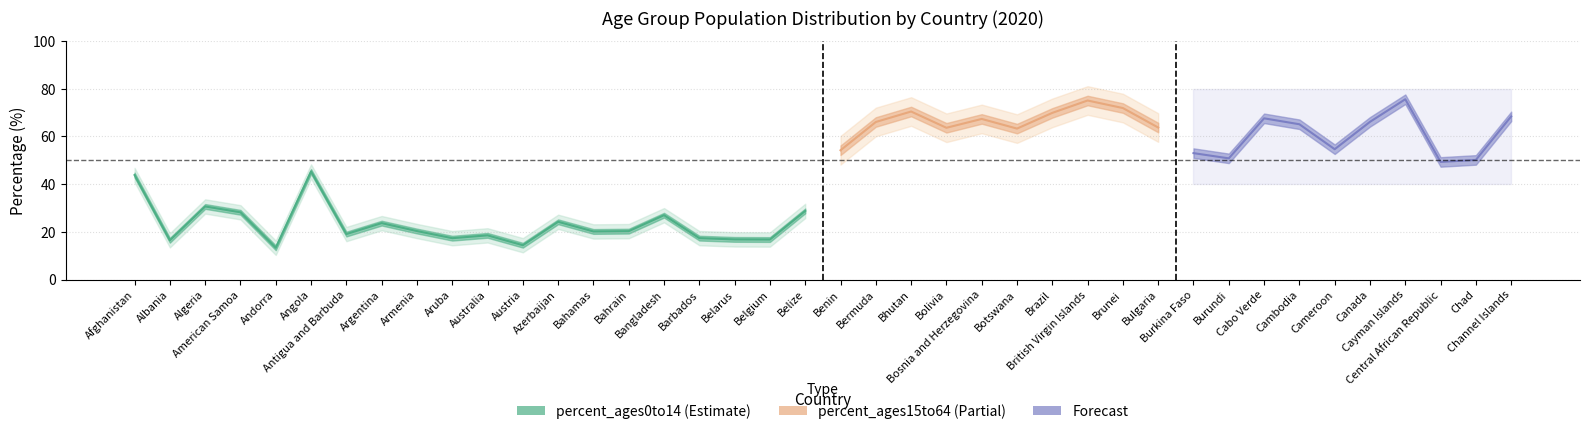

Does the chart display data point markers on the line(s)?

No